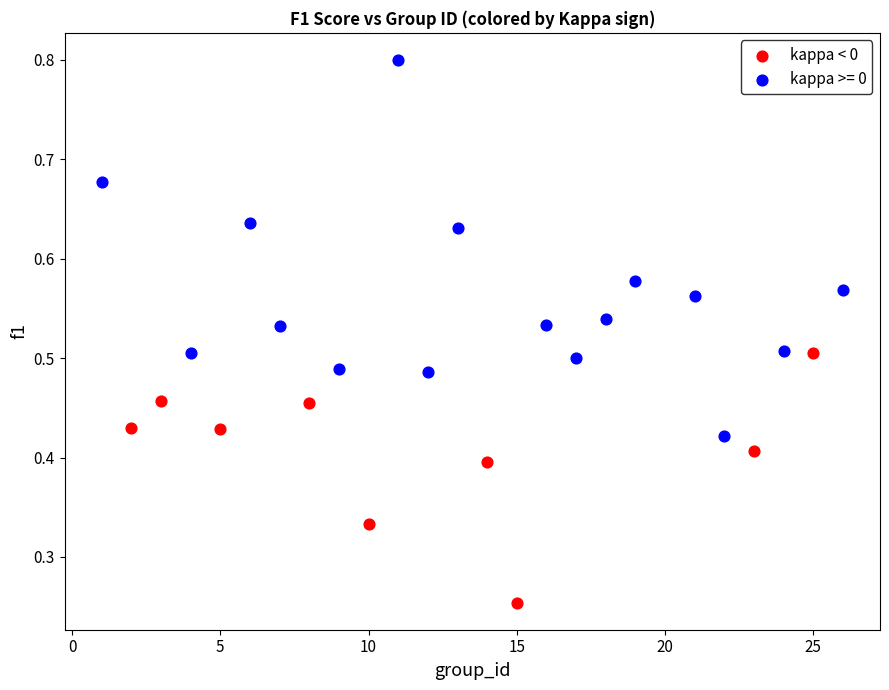

Which series reaches the maximum Y coordinate?

kappa >= 0